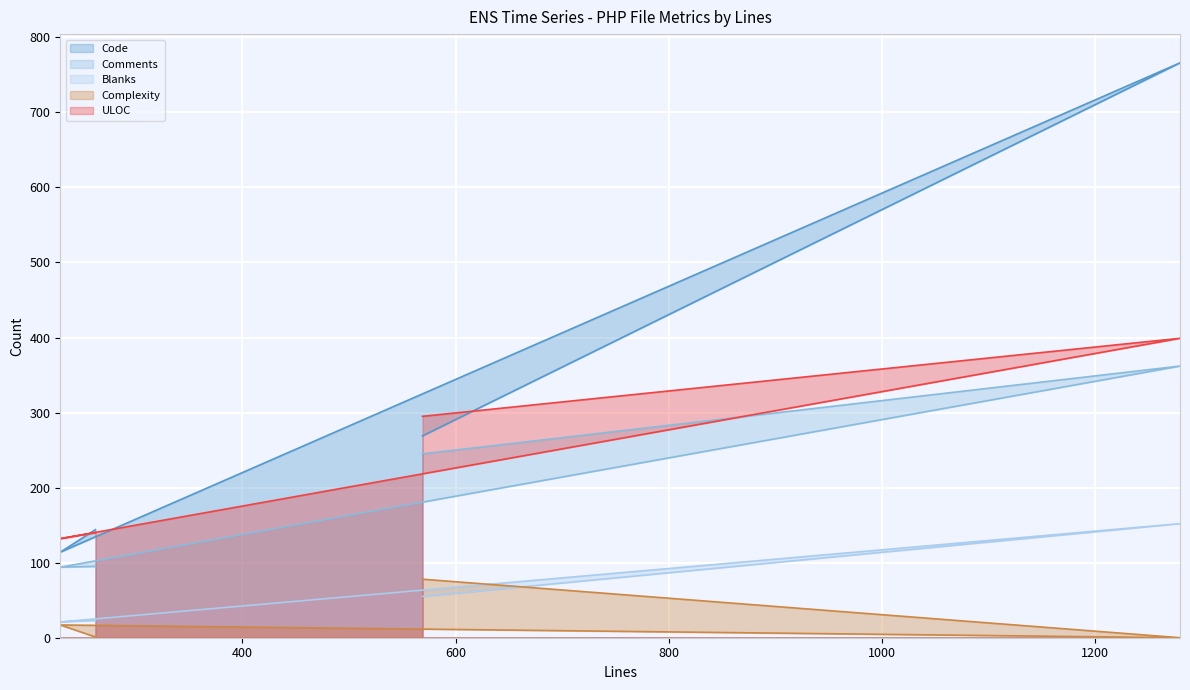

What is the sum of the Comments values at 229 and 1280?

456